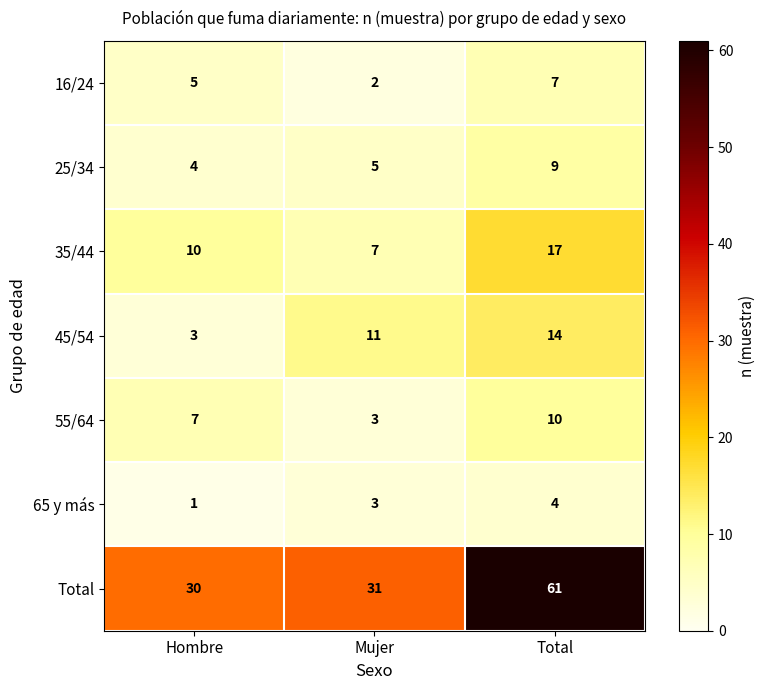

Count the number of categories in the chart.

3